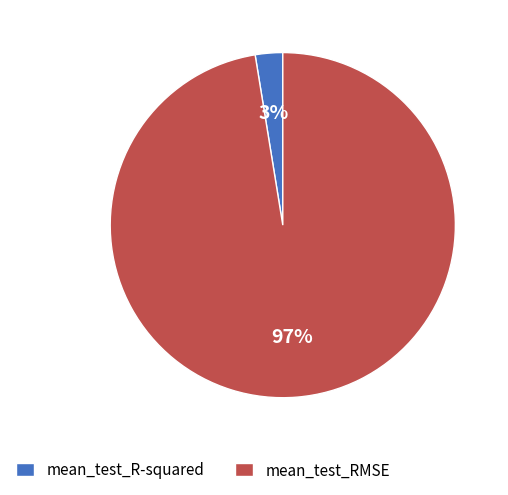

To the nearest percent, what is the average slice percentage?

50%